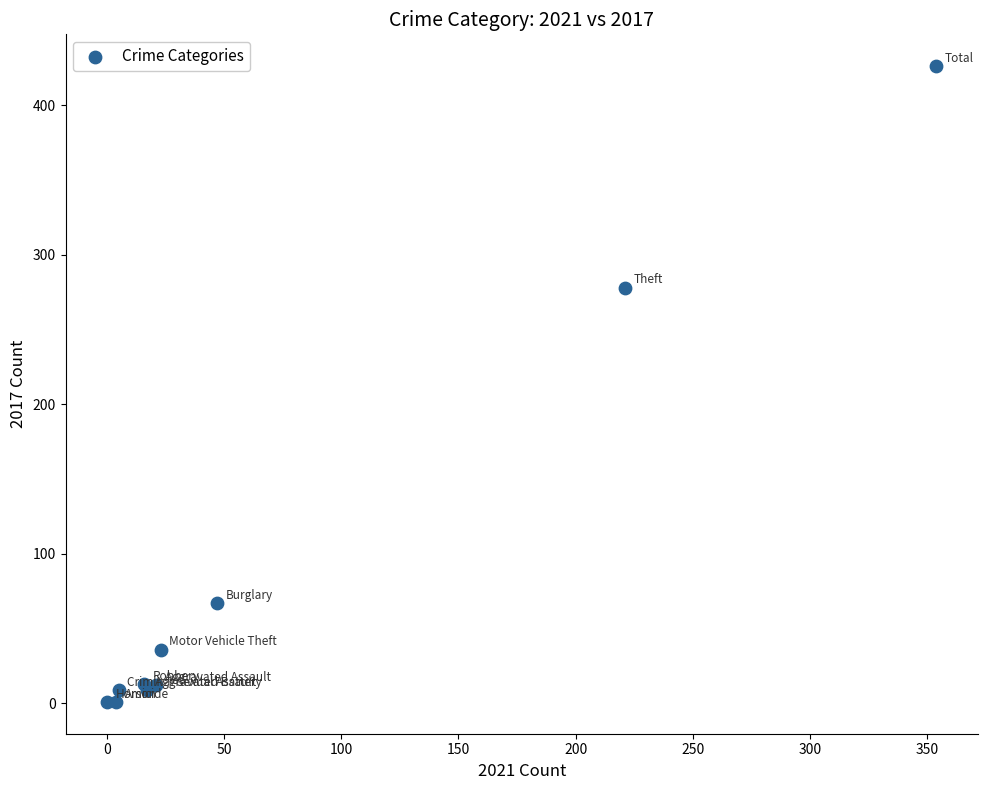

What Y value in the scatter plot is closest to 213?

278